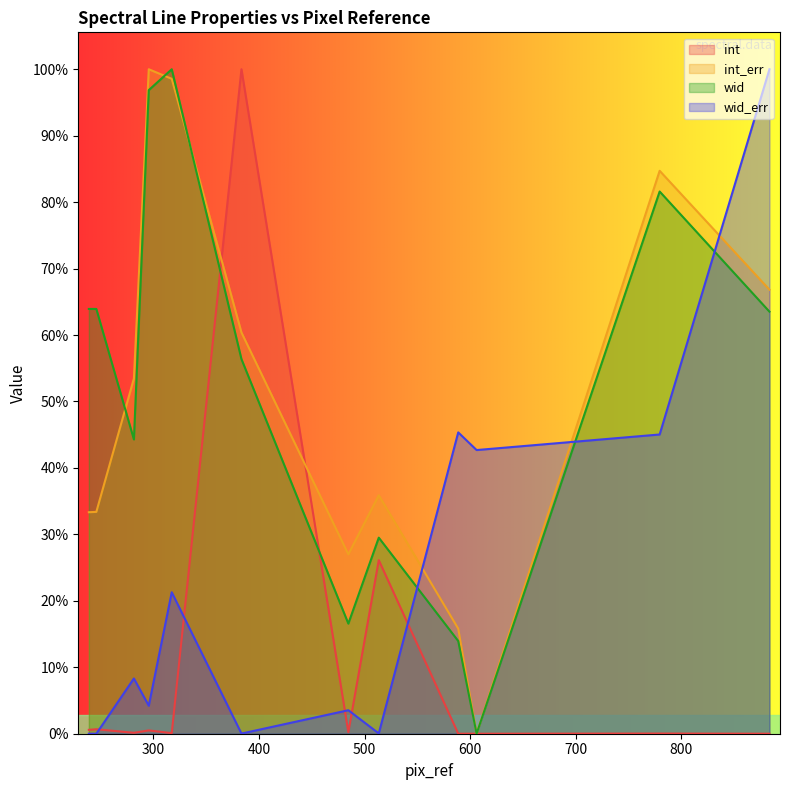

True or false: wid has a value of 5.6 at 281.442.

False